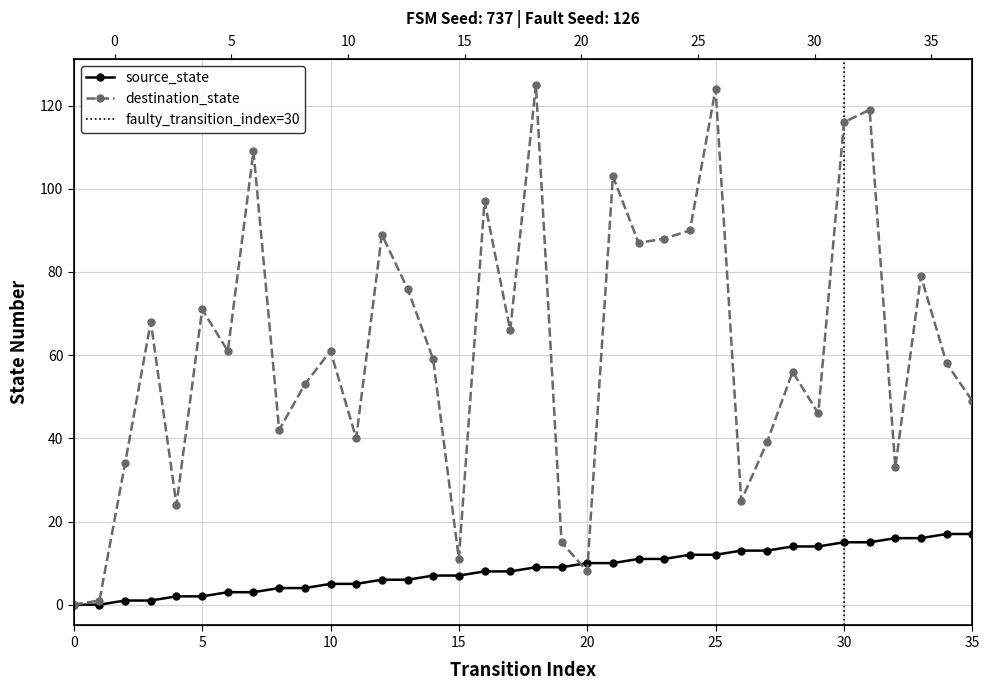

What is the difference between the source_state values at 27 and 17?

5